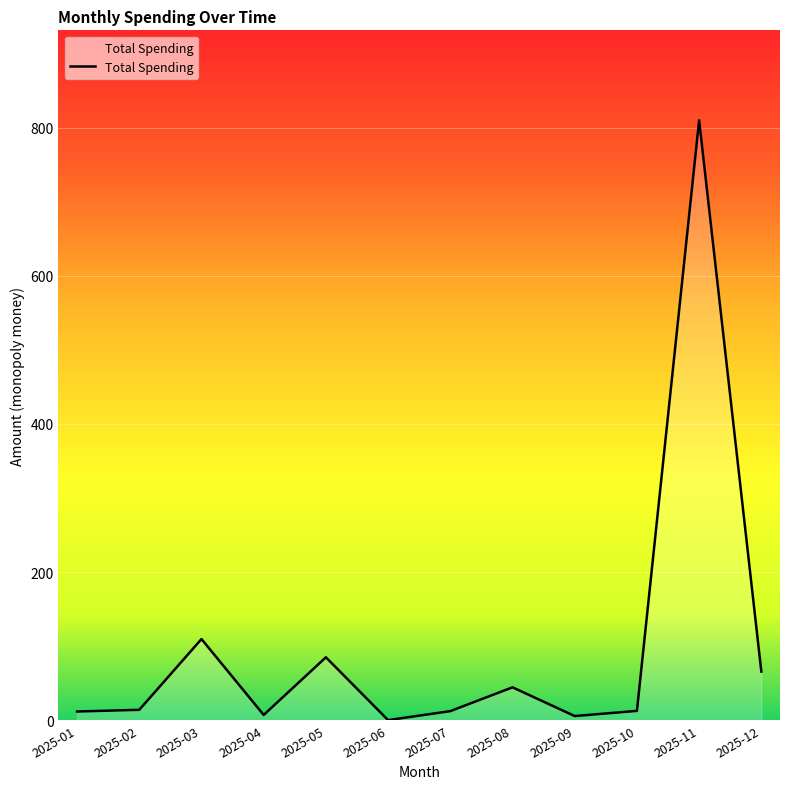

What is the greatest value displayed?

810.0